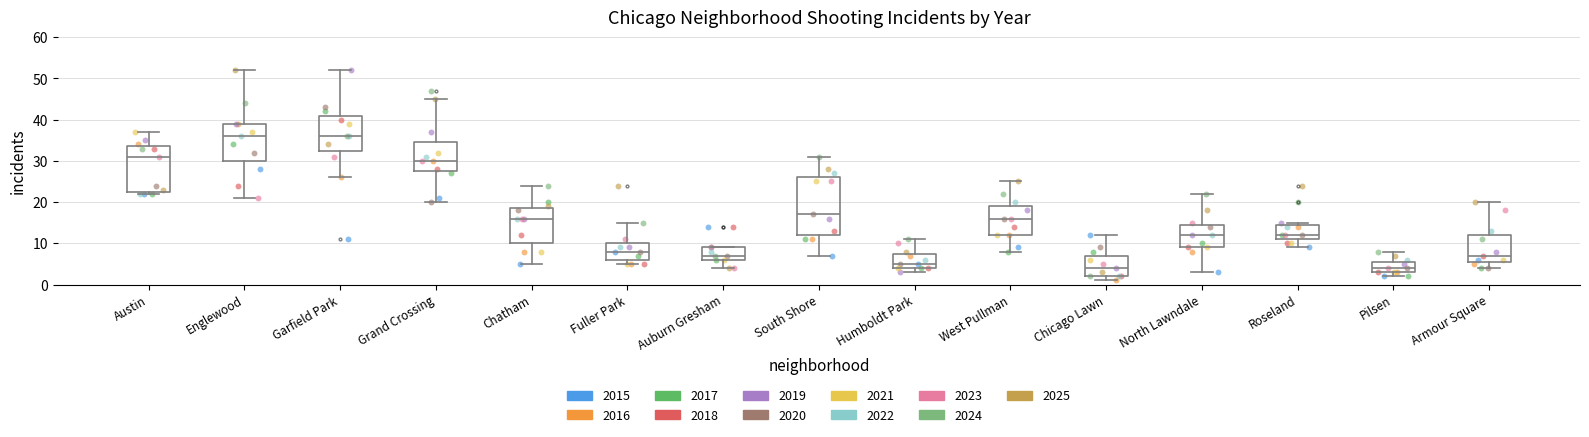

Comparing the boxes themselves (not the whiskers), which one is the tallest?

South Shore